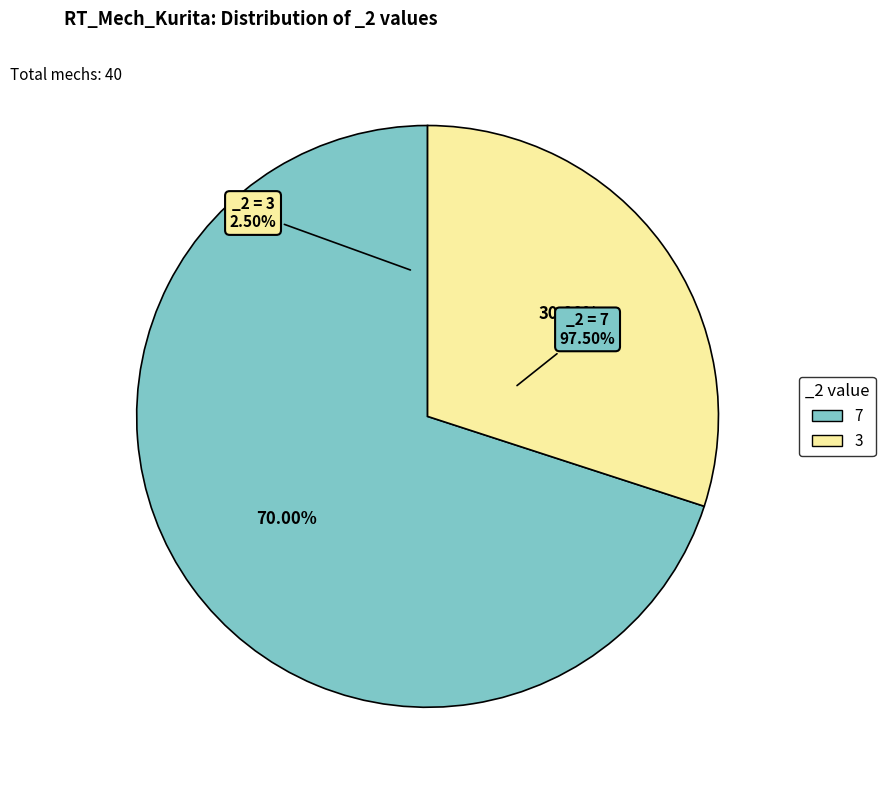

What is the smallest slice in the pie chart?

3